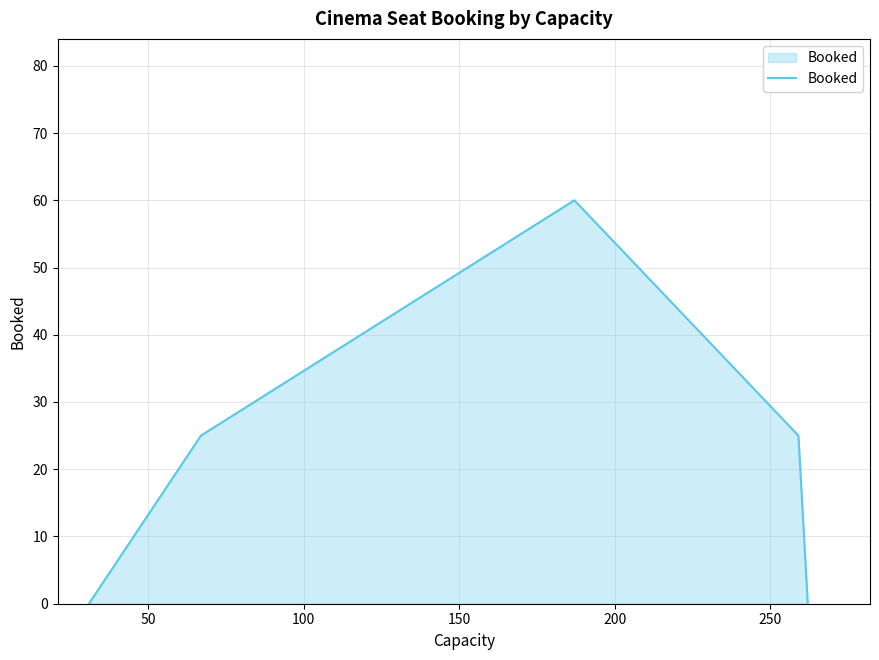

What is the average value?

22